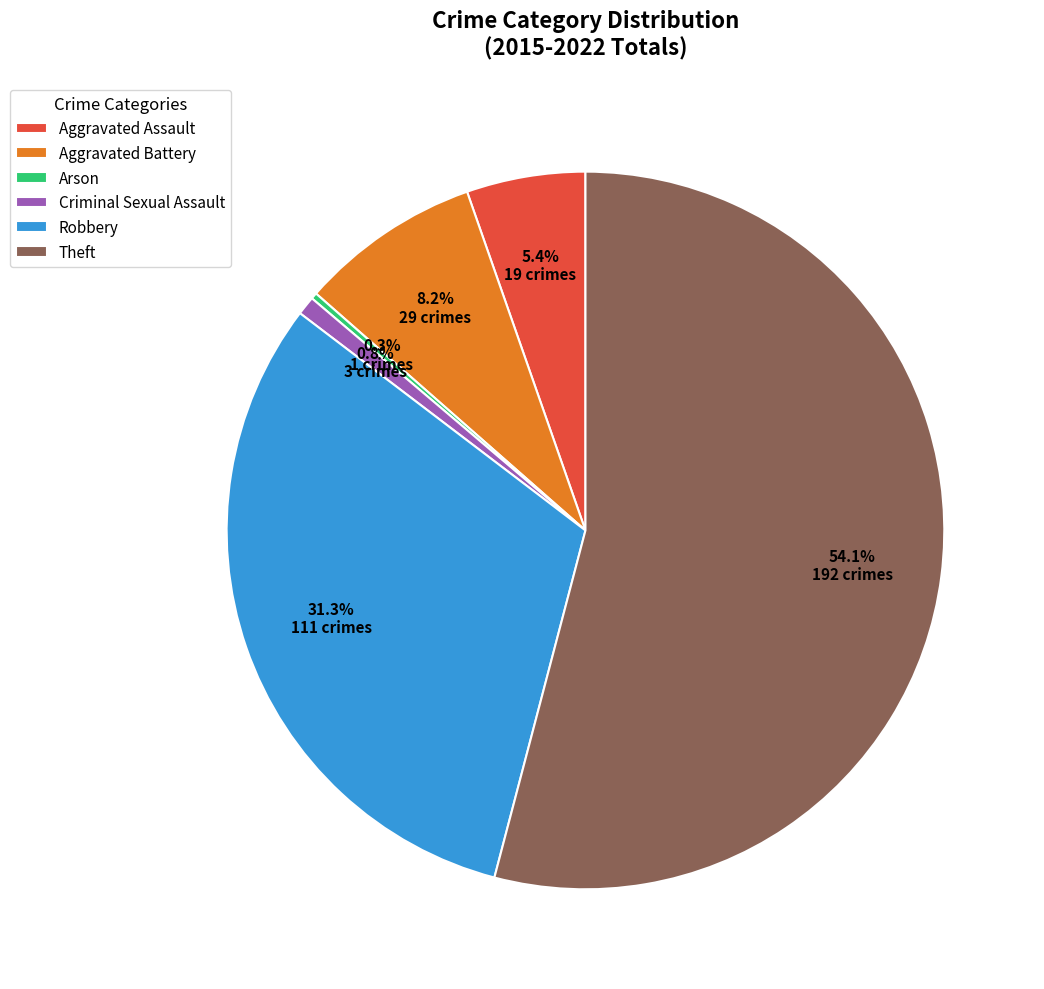

To the nearest percent, what is the difference between the Robbery and Criminal Sexual Assault slice percentages?

30%